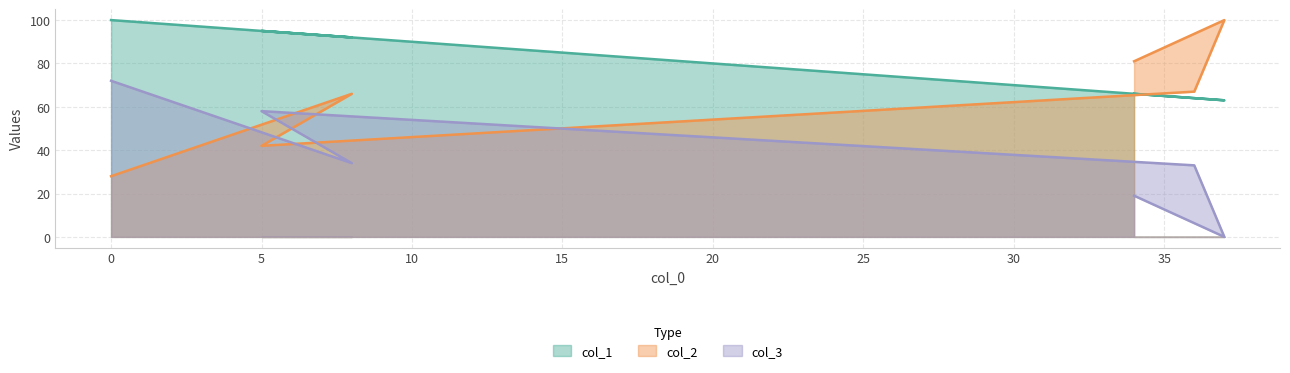

List the series in order of their peak value, lowest first.

col_3, col_1, col_2